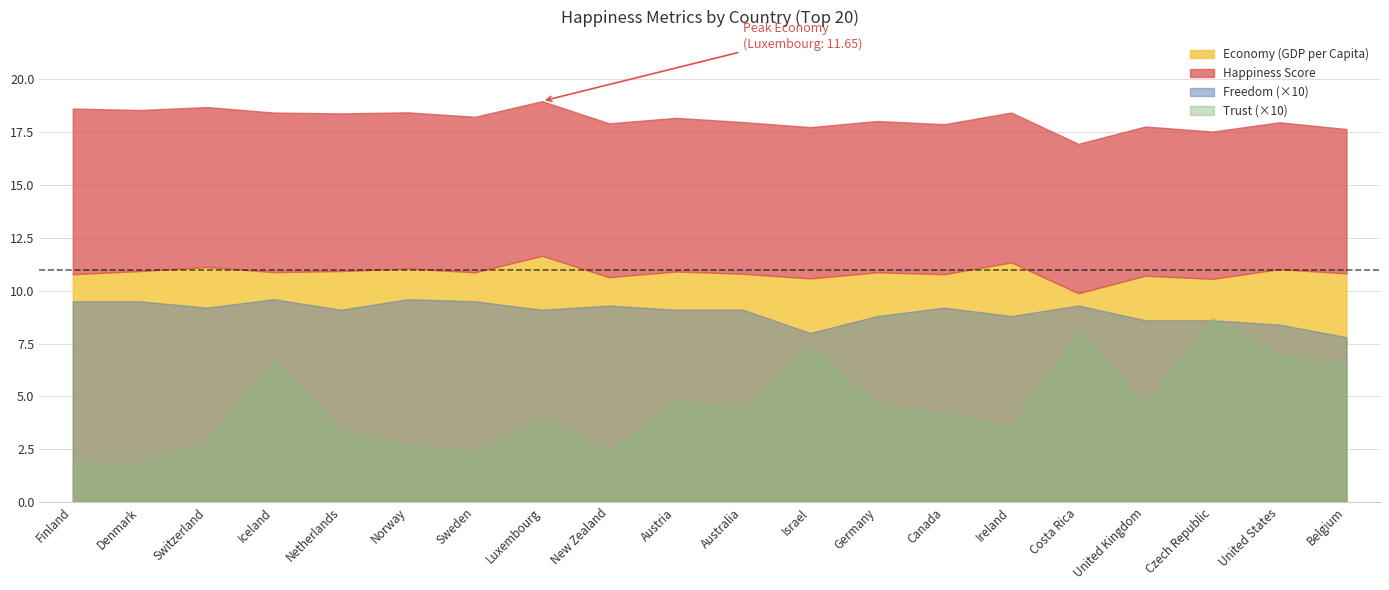

The value of Economy (GDP per Capita) at Netherlands is 16.3. True or false?

False